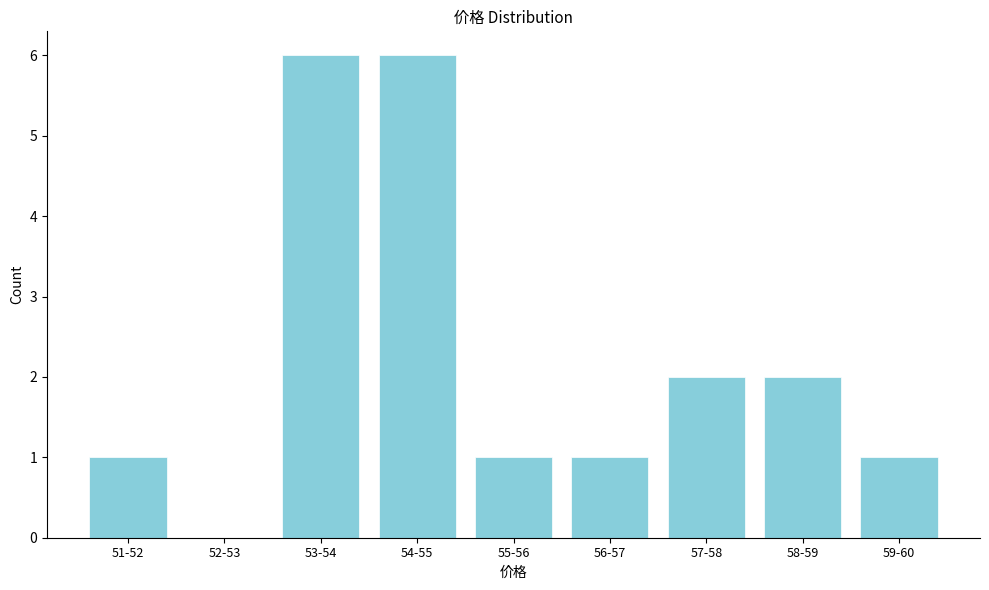

Reading left to right, list all the values displayed in this chart.

51-52=1	52-53=0	53-54=6	54-55=6	55-56=1	56-57=1	57-58=2	58-59=2	59-60=1